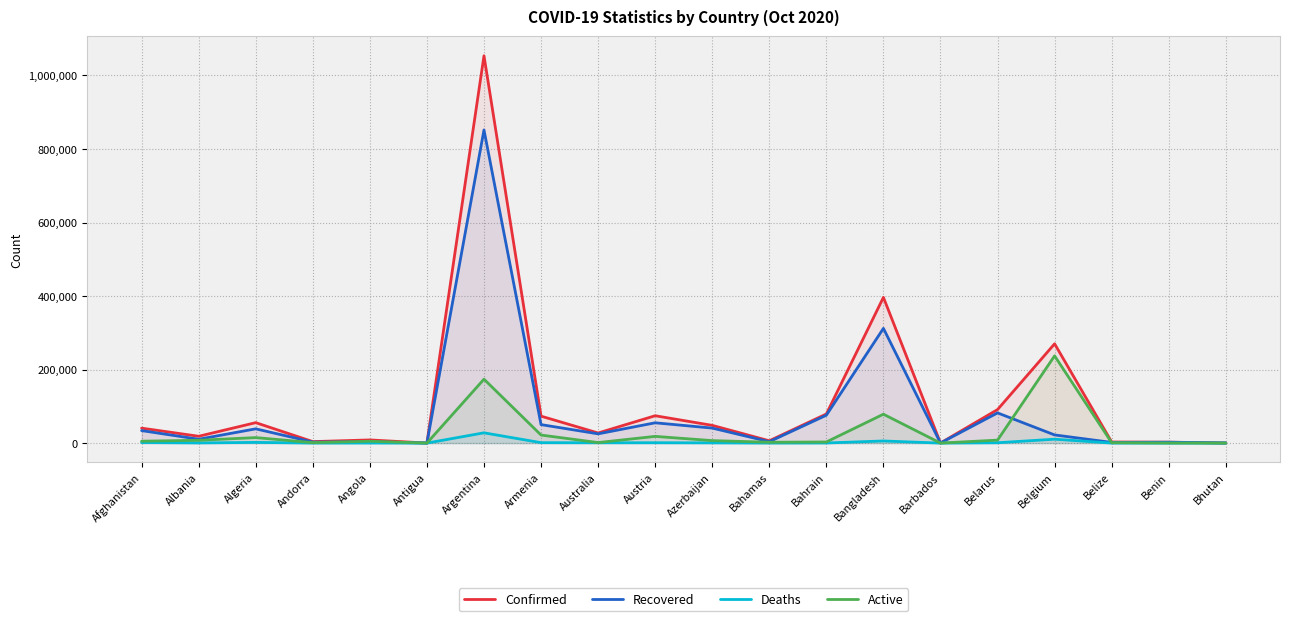

Which category has the highest value across all series?

Argentina